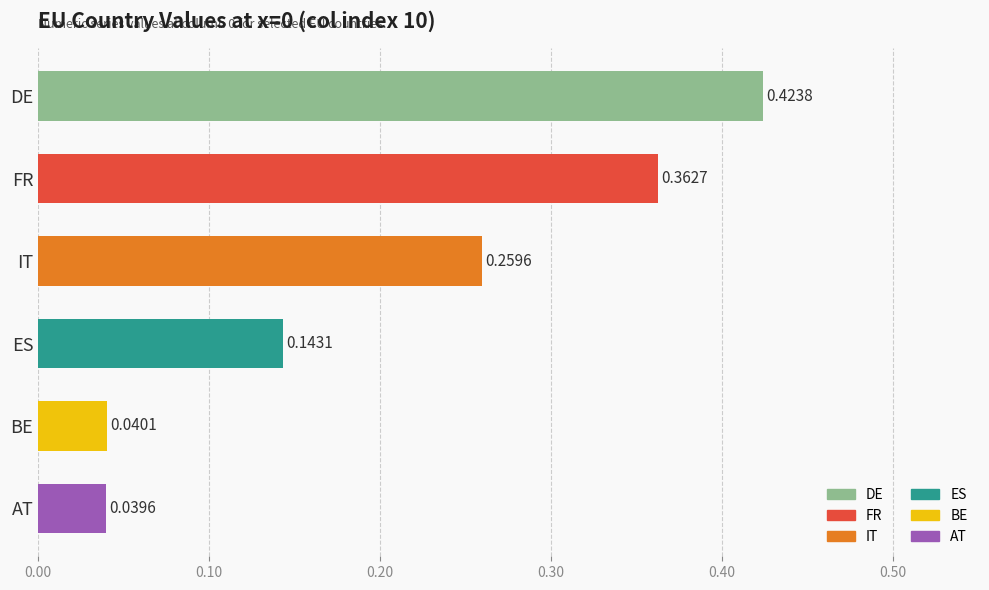

How many bars are there in total?

6